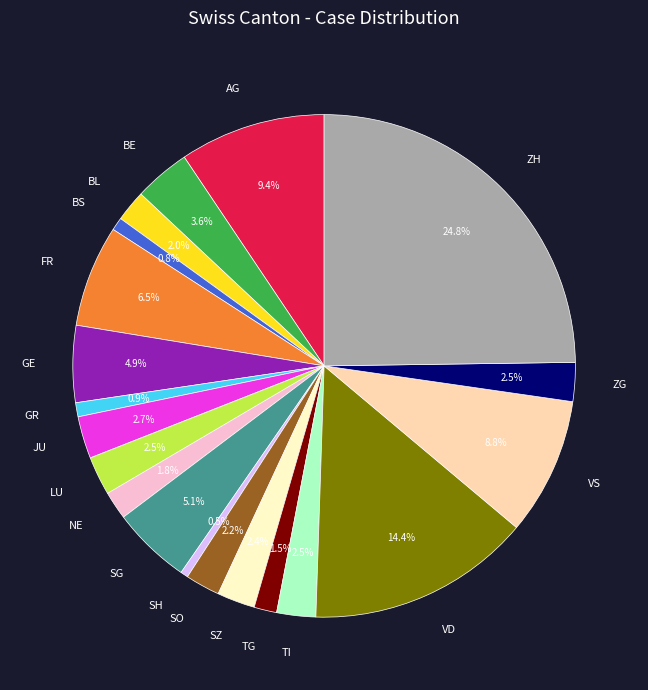

To the nearest percent, what is the average slice percentage?

5%